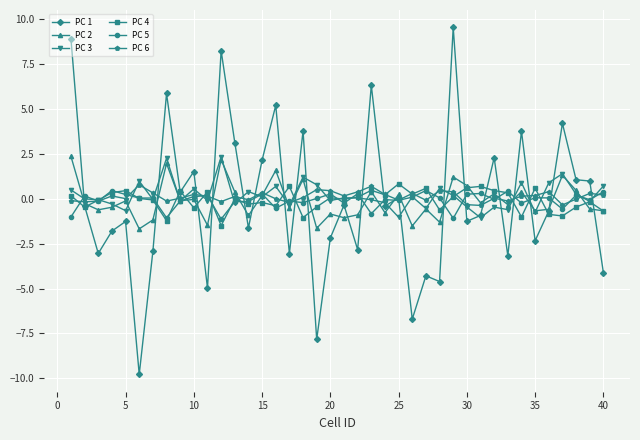

Which series has the largest range (max minus min)?

PC 1